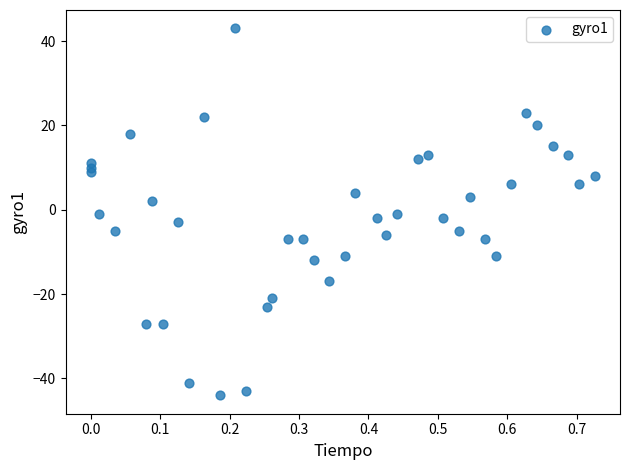

What is the range of Y values (max minus min)?

87